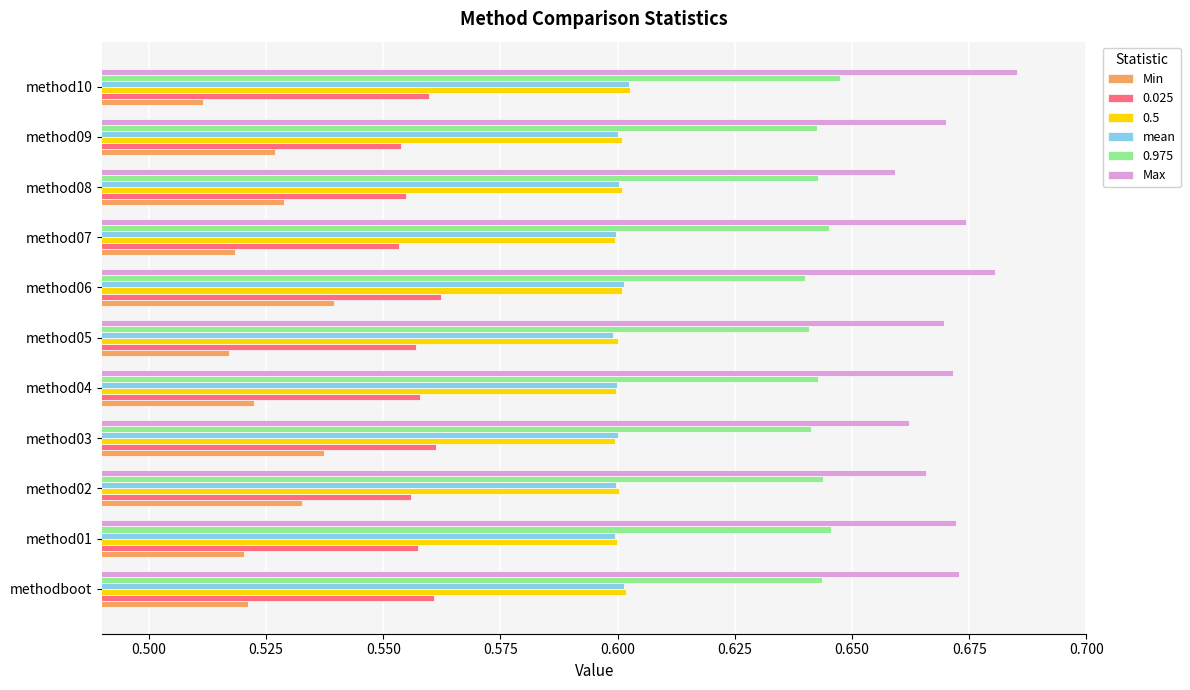

Count the Max values in the range 0 to 1.

11